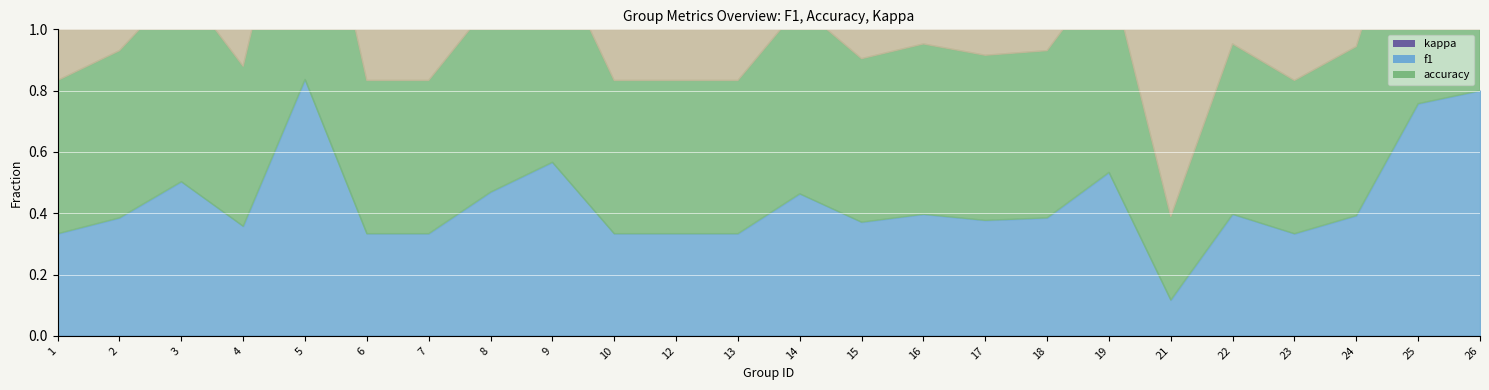

True or false: accuracy has more than 2 points higher than both neighbors.

True